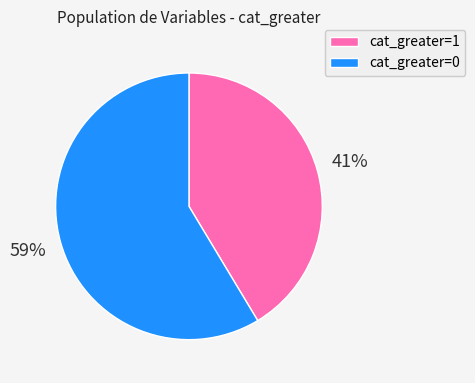

The cat_greater=1 slice represents 41% of the pie. True or false?

True